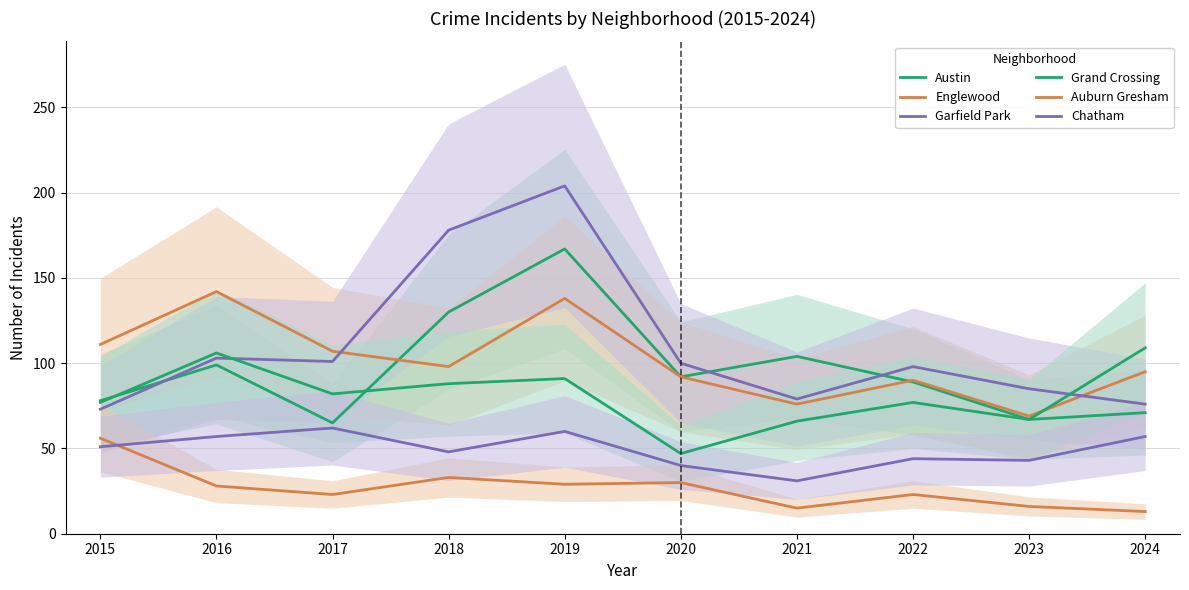

True or false: Austin and Chatham intersect in this chart.

False